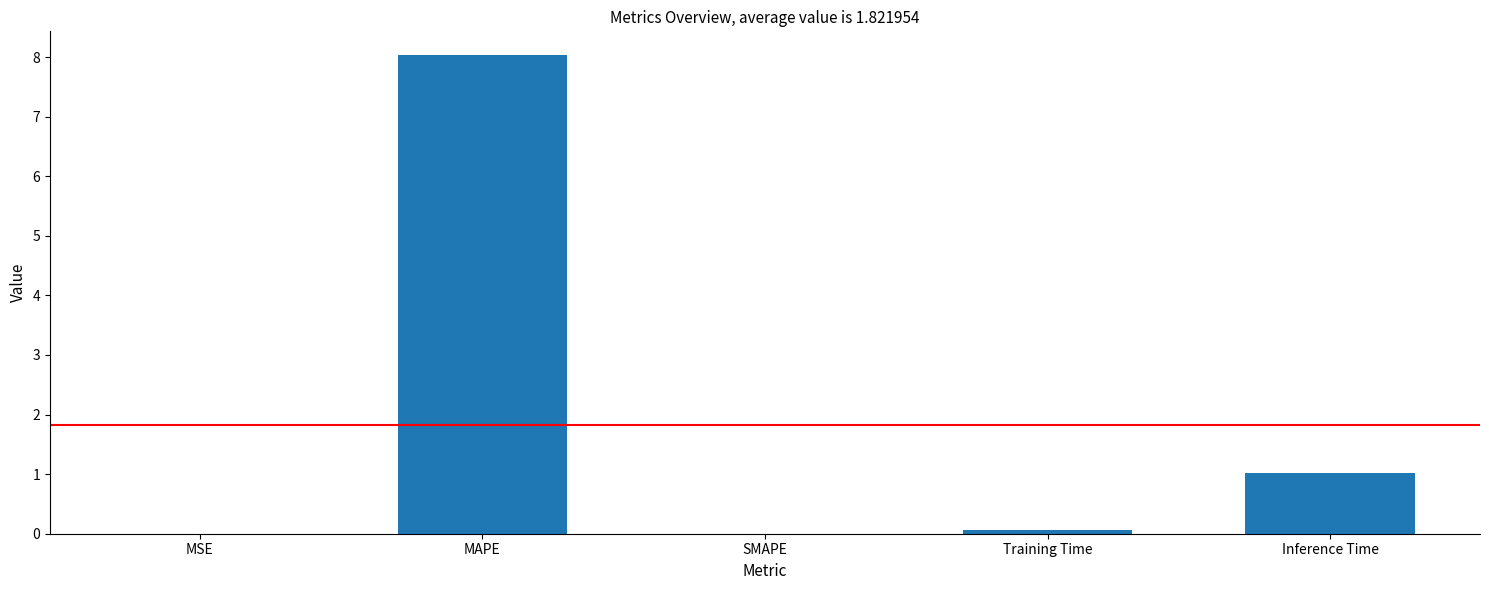

What is the sum of all values?

9.1